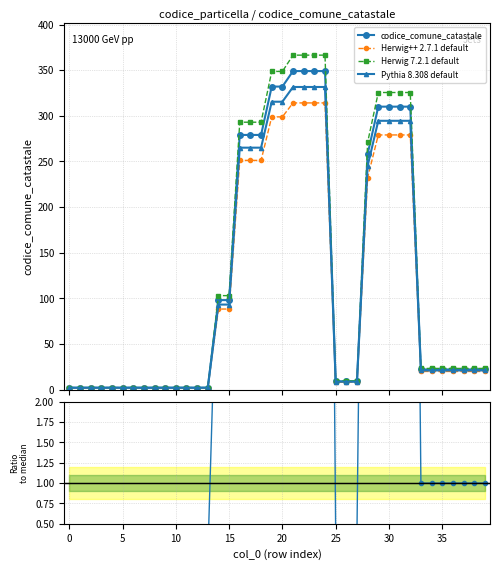

What is the maximum value for codice_comune_catastale?

349.0